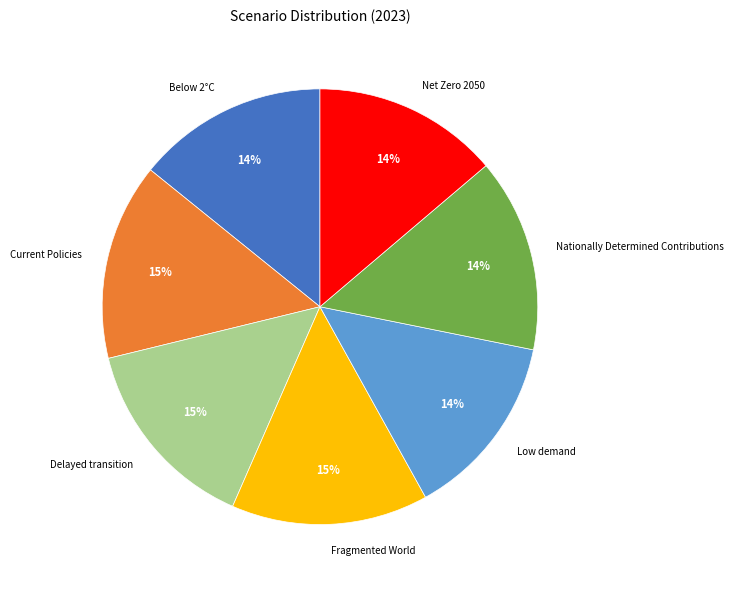

Does Below 2°C represent more than half of the total?

No